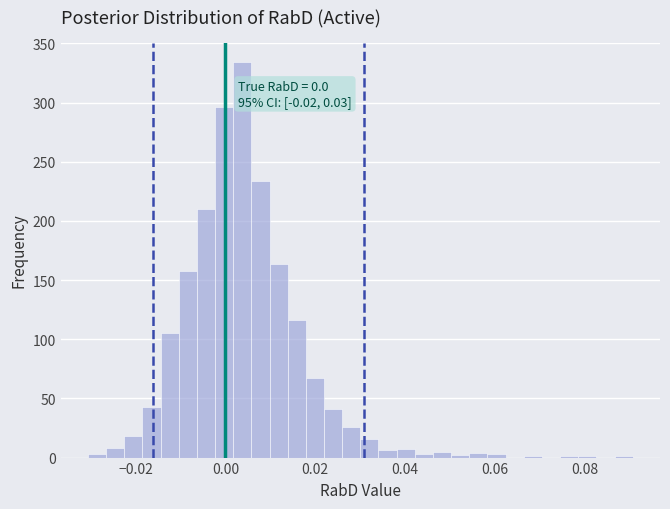

Read against the x-axis, roughly where is the centre of the tallest bar?

0.004